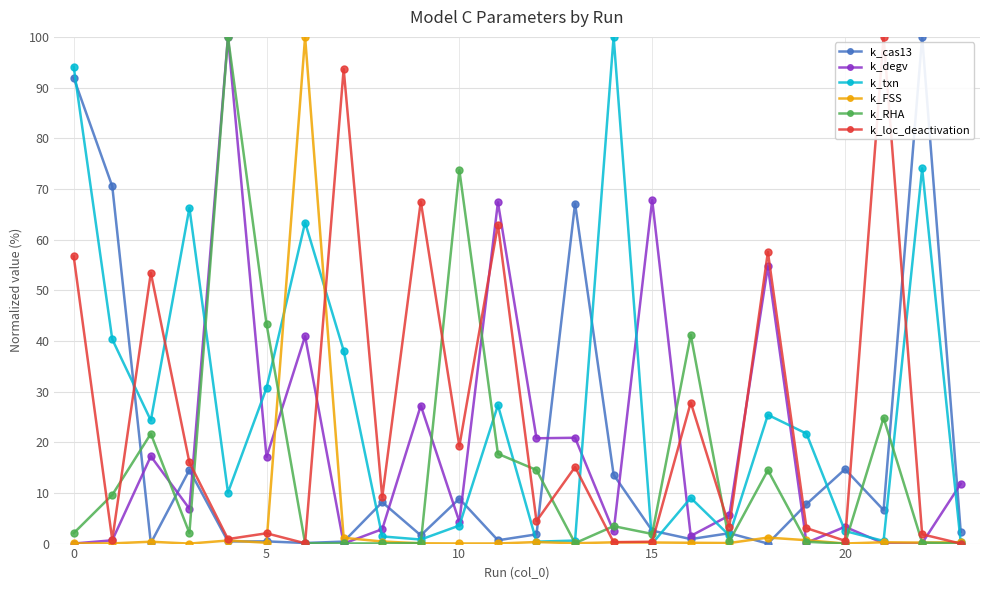

How many lines are shown in the chart?

6